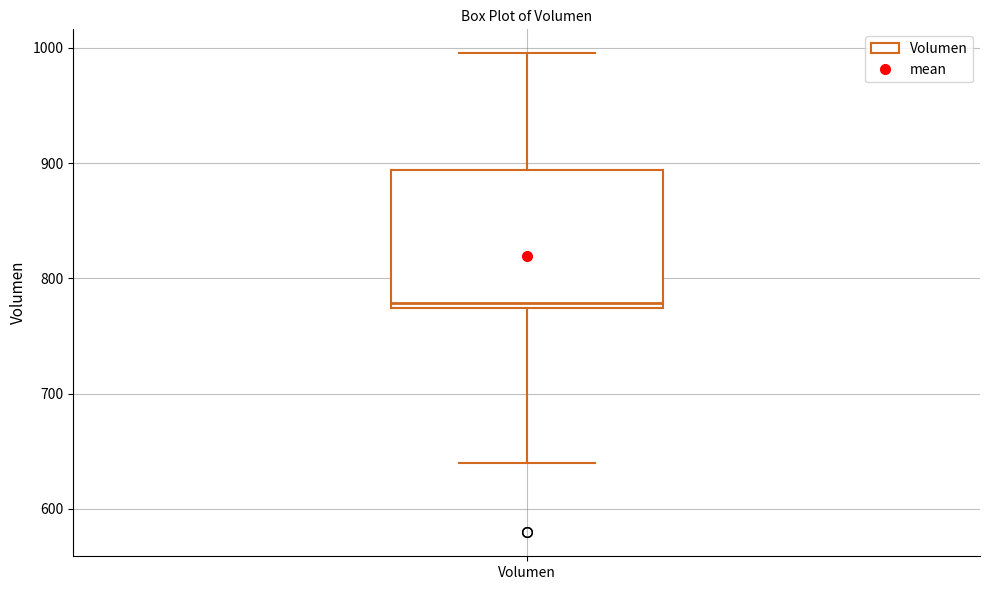

Where does the upper whisker of the box for Volumen end on the y-axis? The values are not printed on the chart, so give them approximately, as read against the axis.

1000